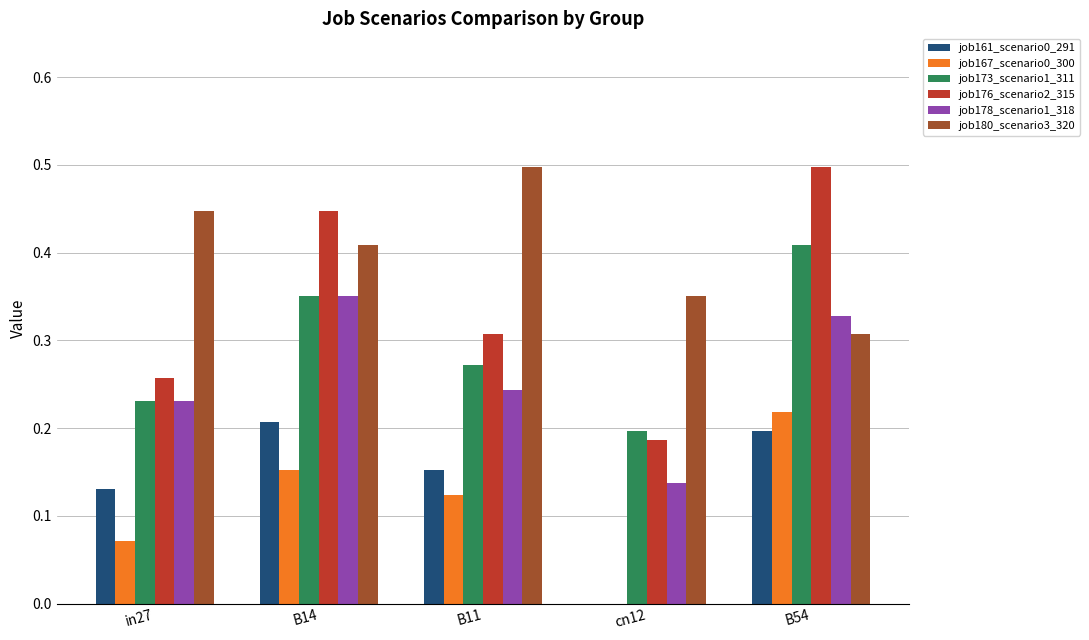

What is the sum of all job178_scenario1_318 values?

1.3